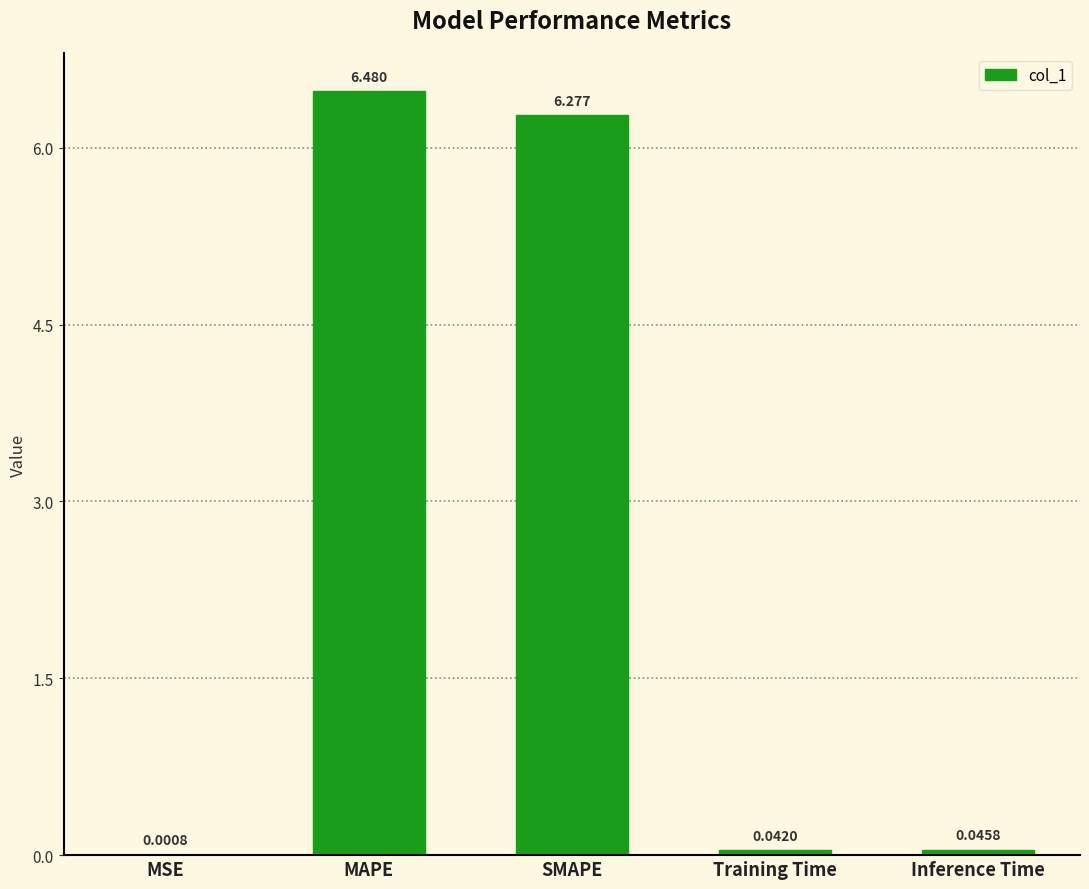

At which label is the value closest to 3?

Inference Time